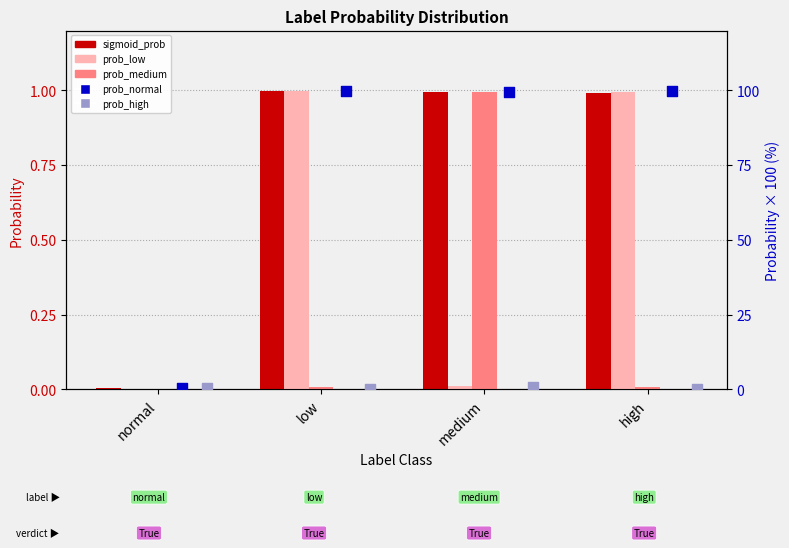

At which category is the sum across all series the highest?

medium